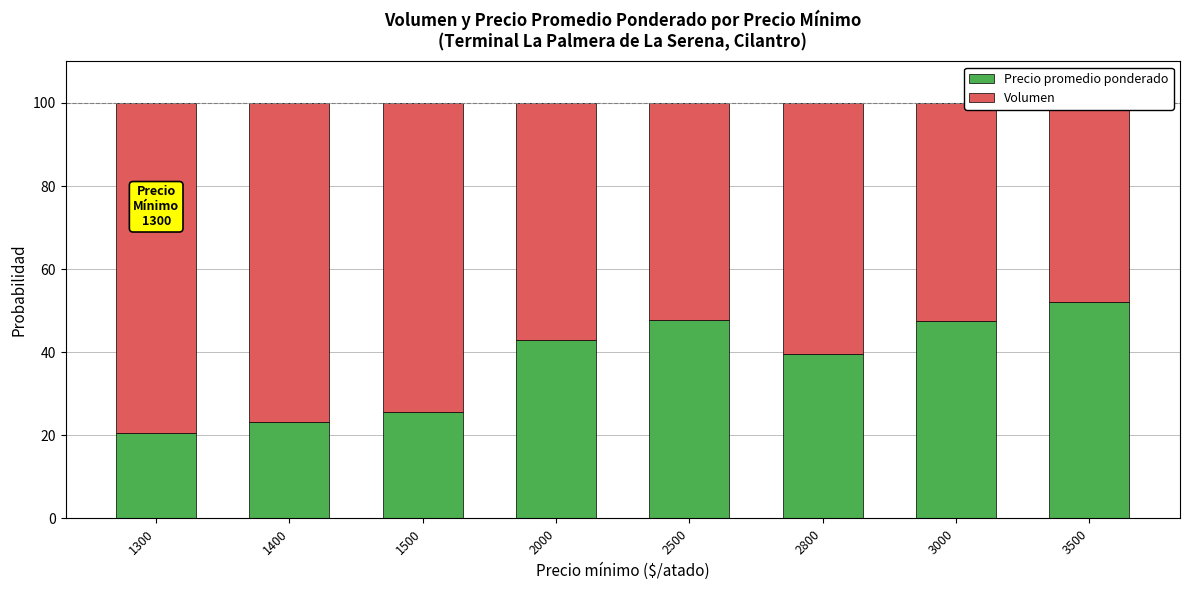

Which series has the widest spread of values?

Precio promedio ponderado